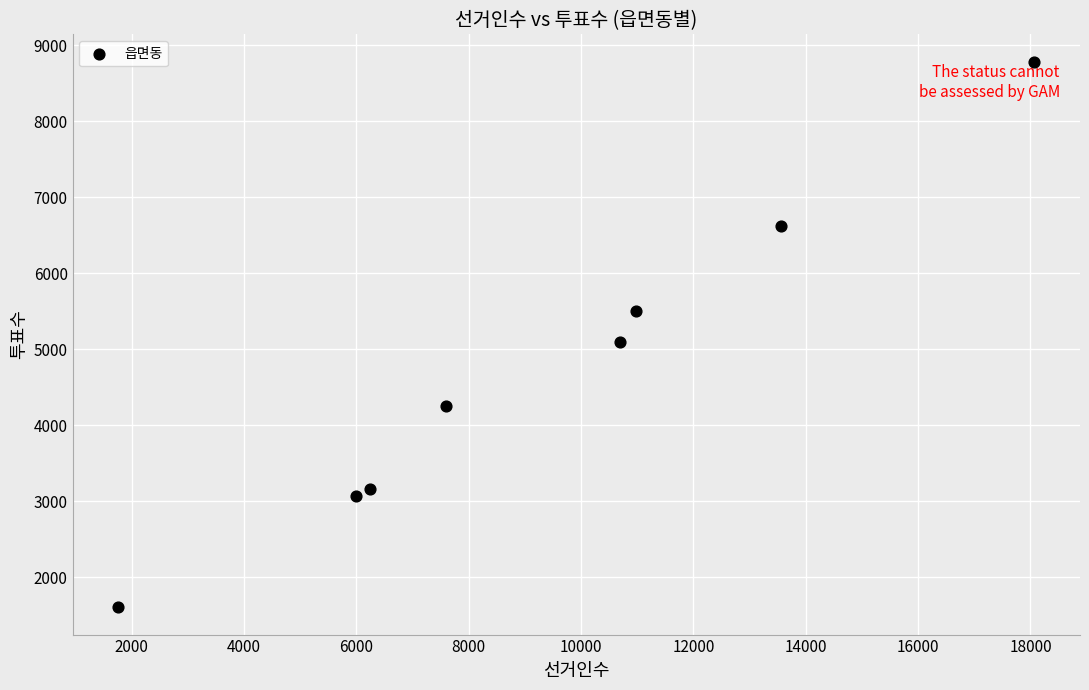

What Y value in the scatter plot is closest to 5195?

5092